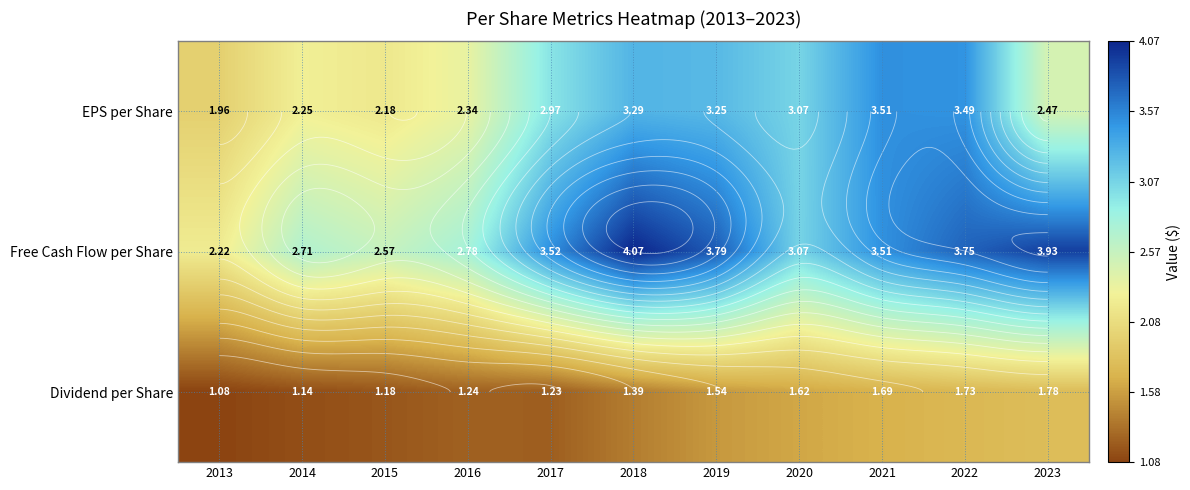

Between 2018 and 2022, which series saw the biggest shift?

Dividend per Share